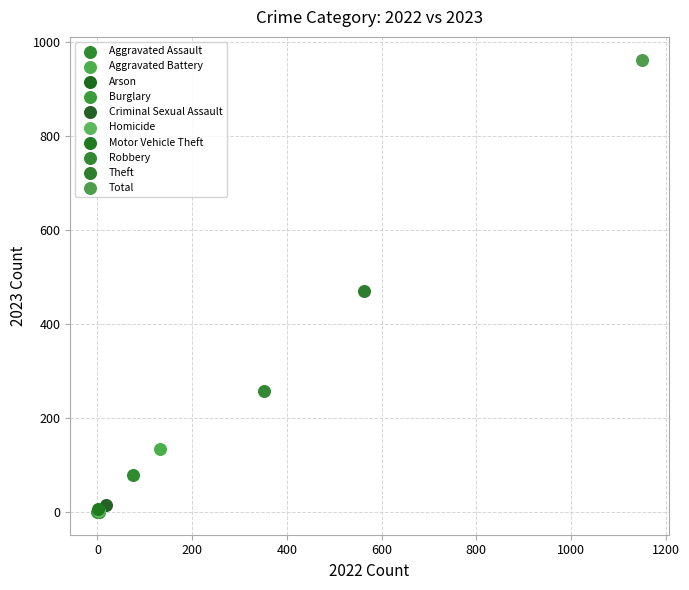

Which series reaches the maximum Y coordinate?

Total